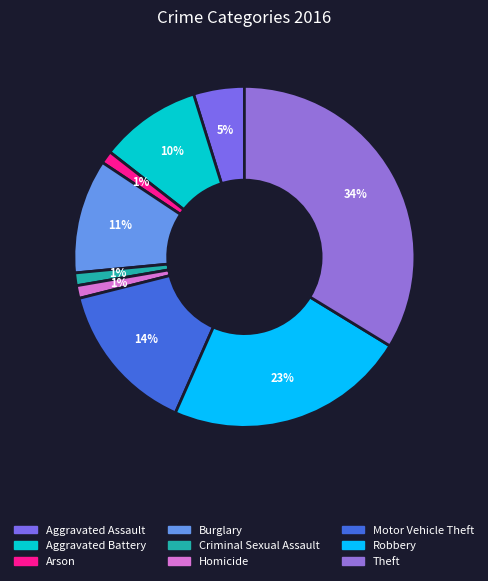

Does Aggravated Battery represent more than half of the total?

No